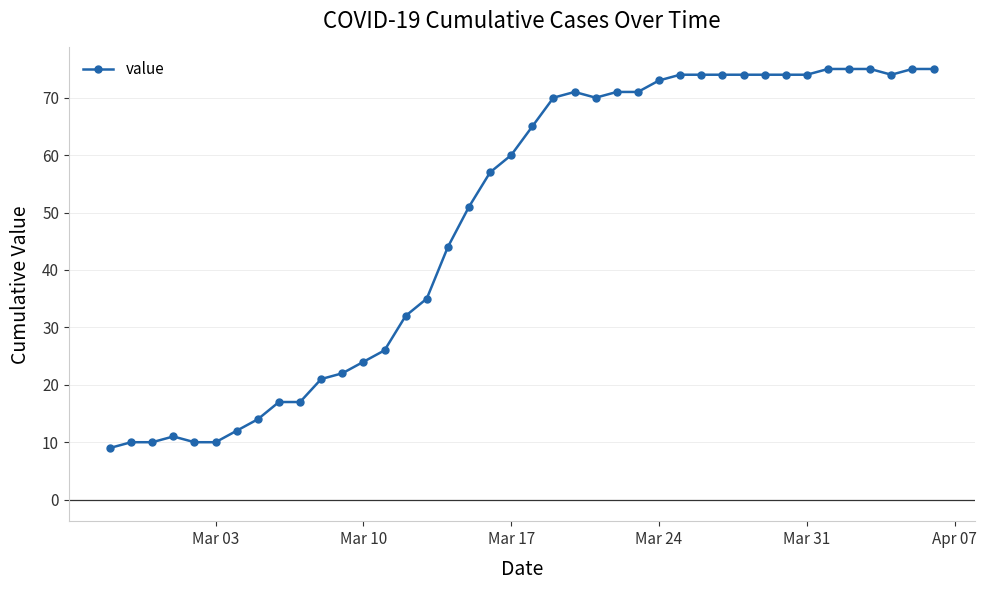

What is the minimum value shown in the chart?

9